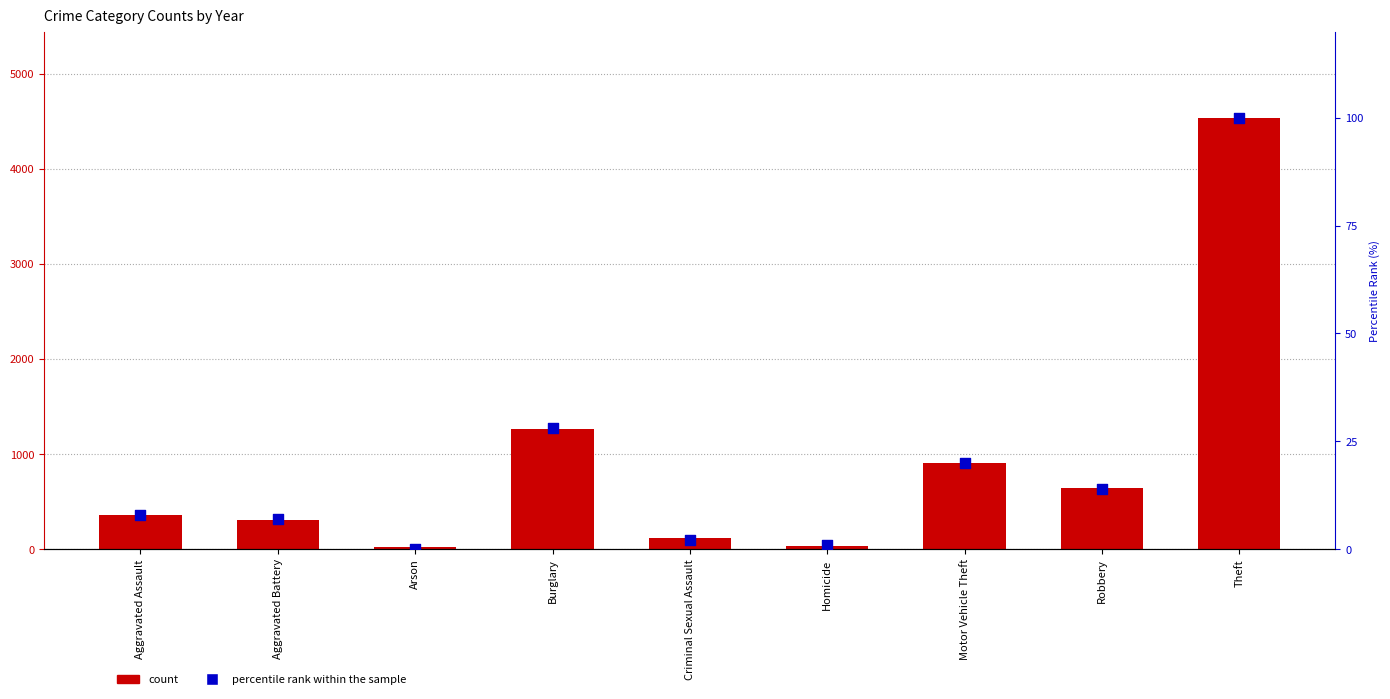

What is the total value across all series at Theft?

4638